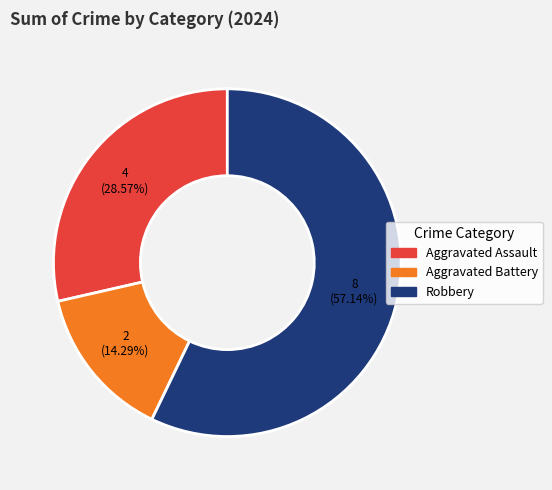

Is it true that Robbery is 44% of the pie?

False